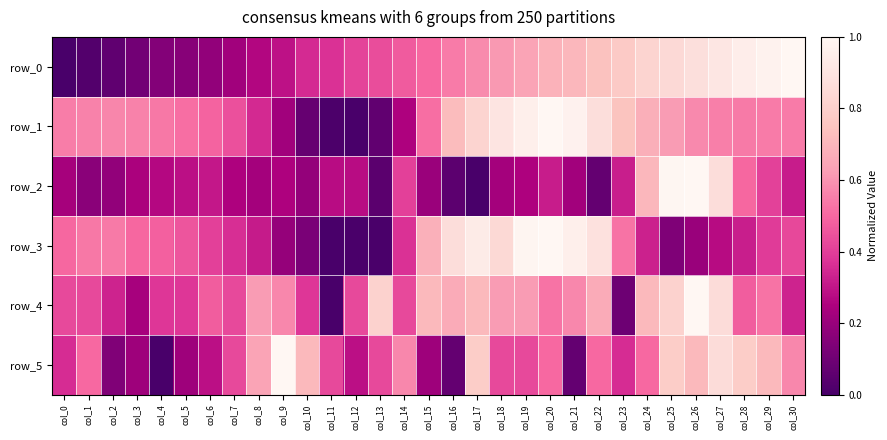

Which series has the largest total across all categories?

row_1